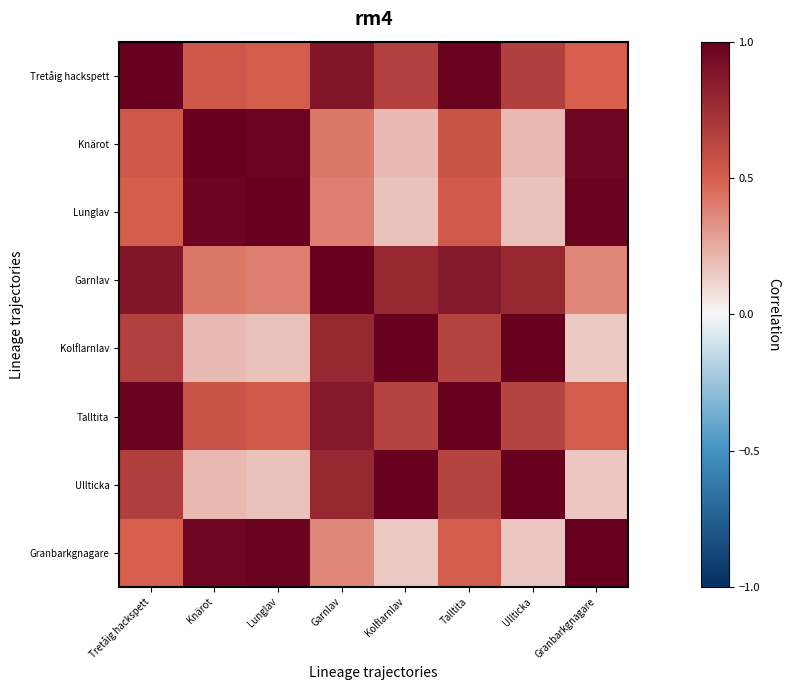

What is the total value across all series at Garnlav?

5.5